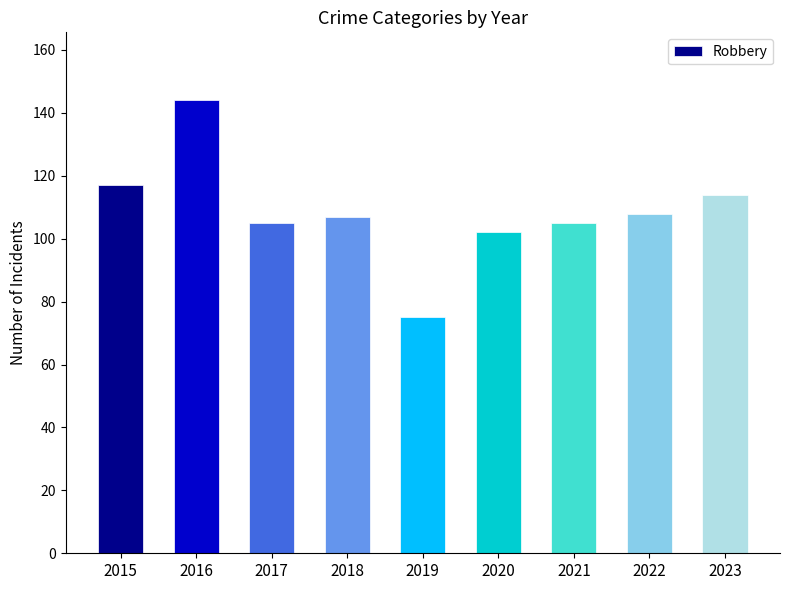

Reading right to left, list all the values displayed in this chart.

114	108	105	102	75	107	105	144	117